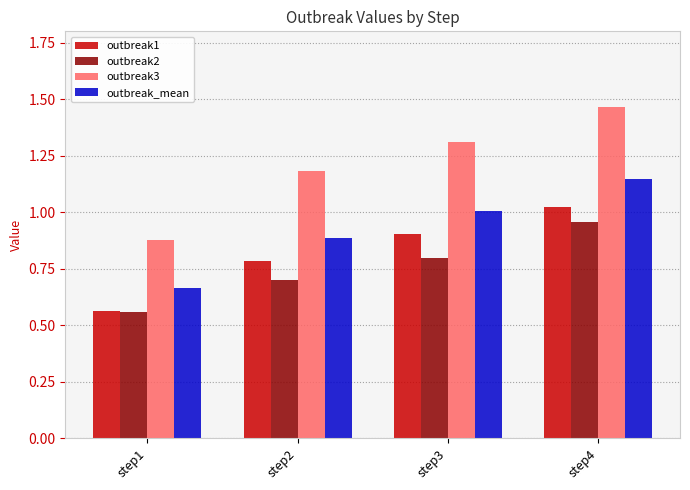

Count the number of categories in the chart.

4